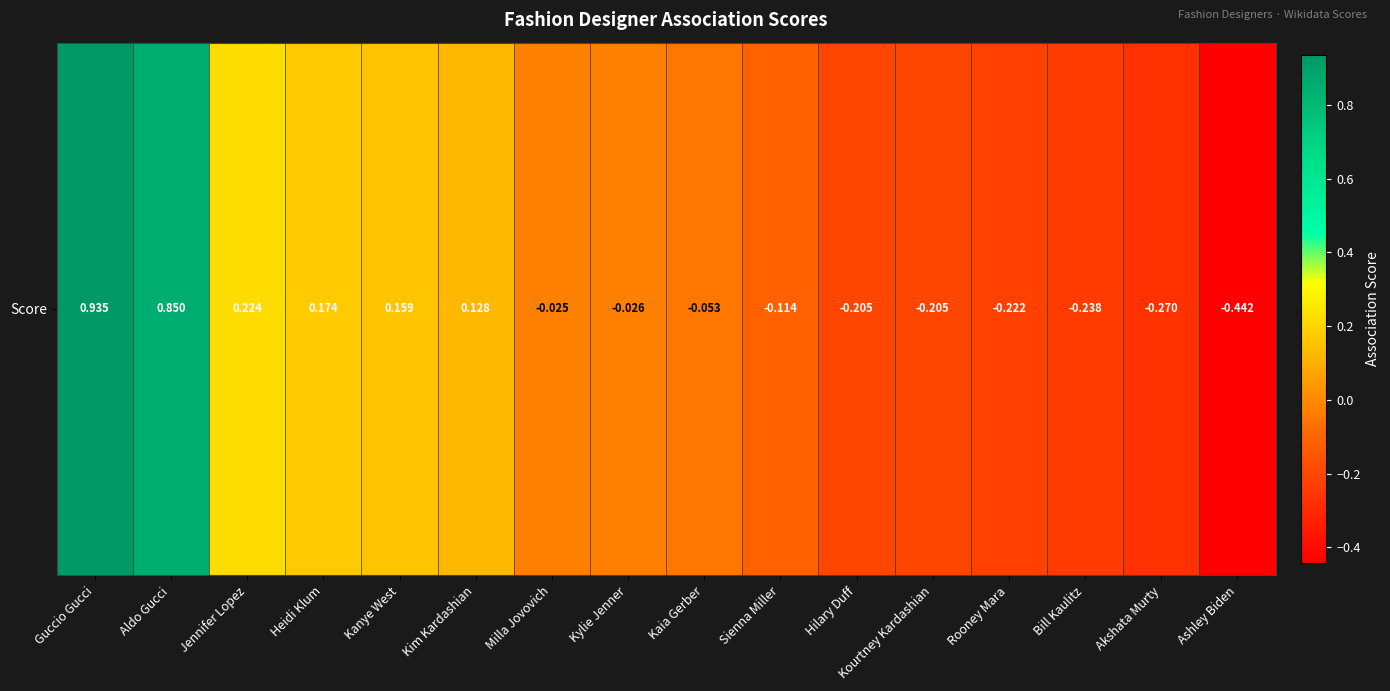

Which category has the lowest value across all series?

Ashley Biden